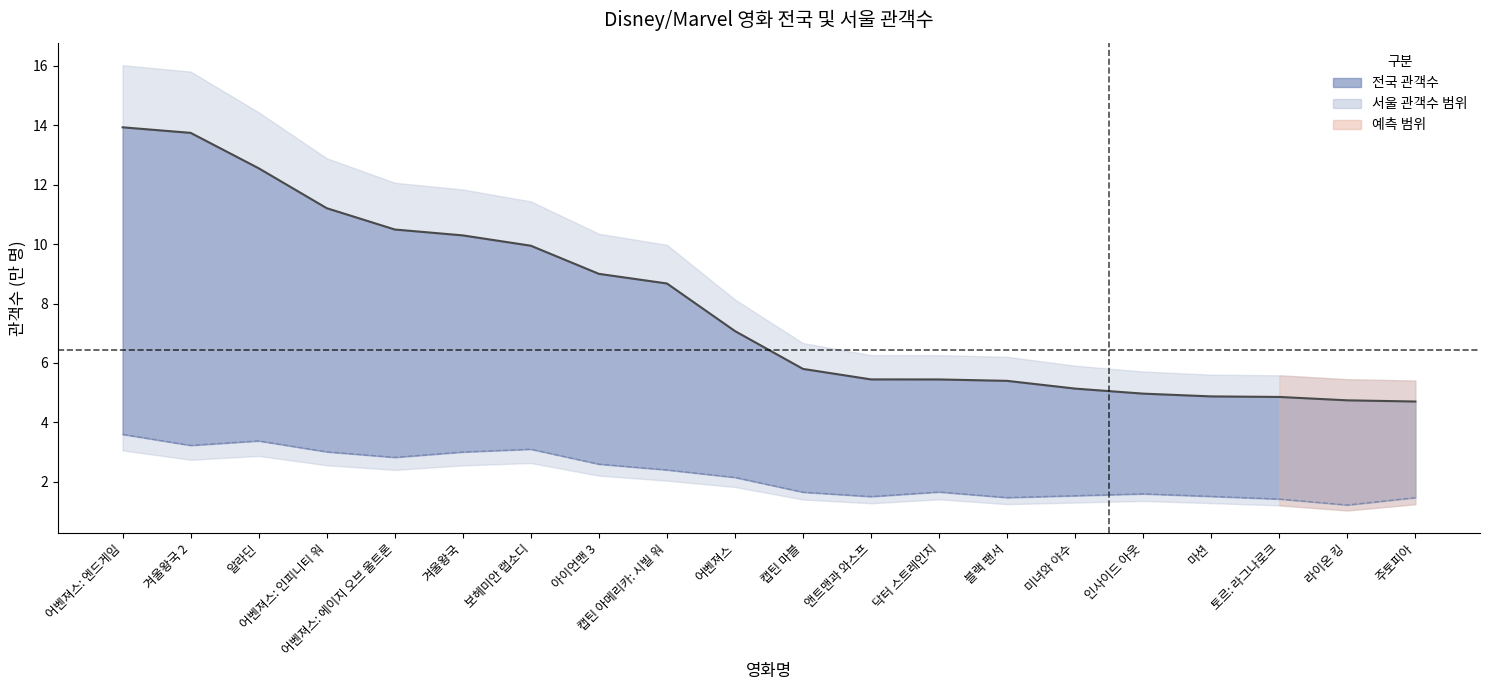

Reading right to left, what are all the values shown in this chart?

4.7	4.7	4.9	4.9	5.0	5.1	5.4	5.4	5.4	5.8	7.1	8.7	9.0	9.9	10.3	10.5	11.2	12.6	13.7	13.9